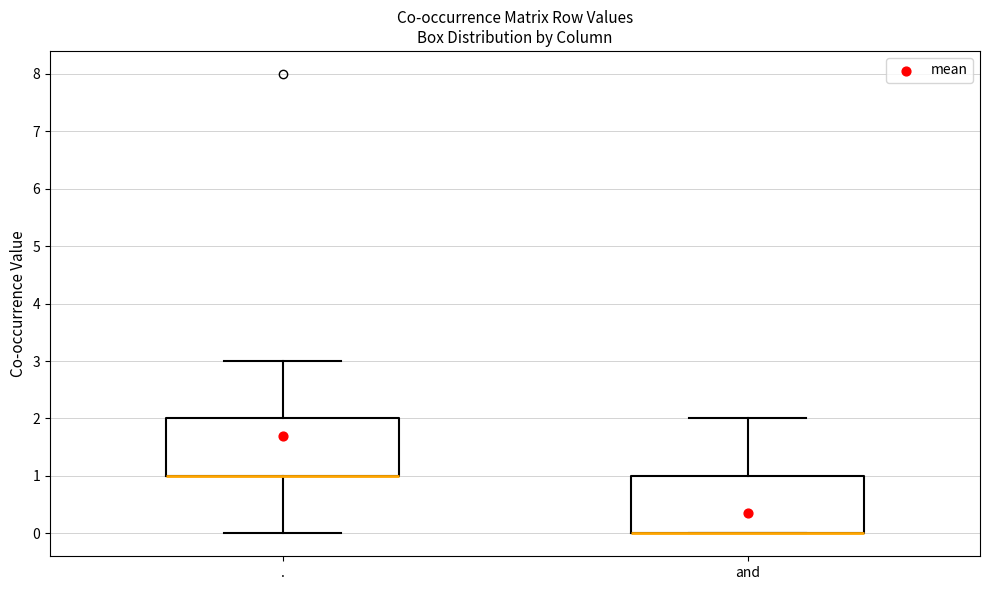

Reading left to right, read every box against the y-axis: the position of its median line, the range the box covers, and the ends of its whiskers. The values are not printed on the chart, so give them approximately, as read against the axis.

.: median 1 (drawn on the box's lower edge), box 1 to 2, whiskers 0 to 3
and: median 0 (drawn on the box's lower edge), box 0 to 1, whiskers 0 to 2